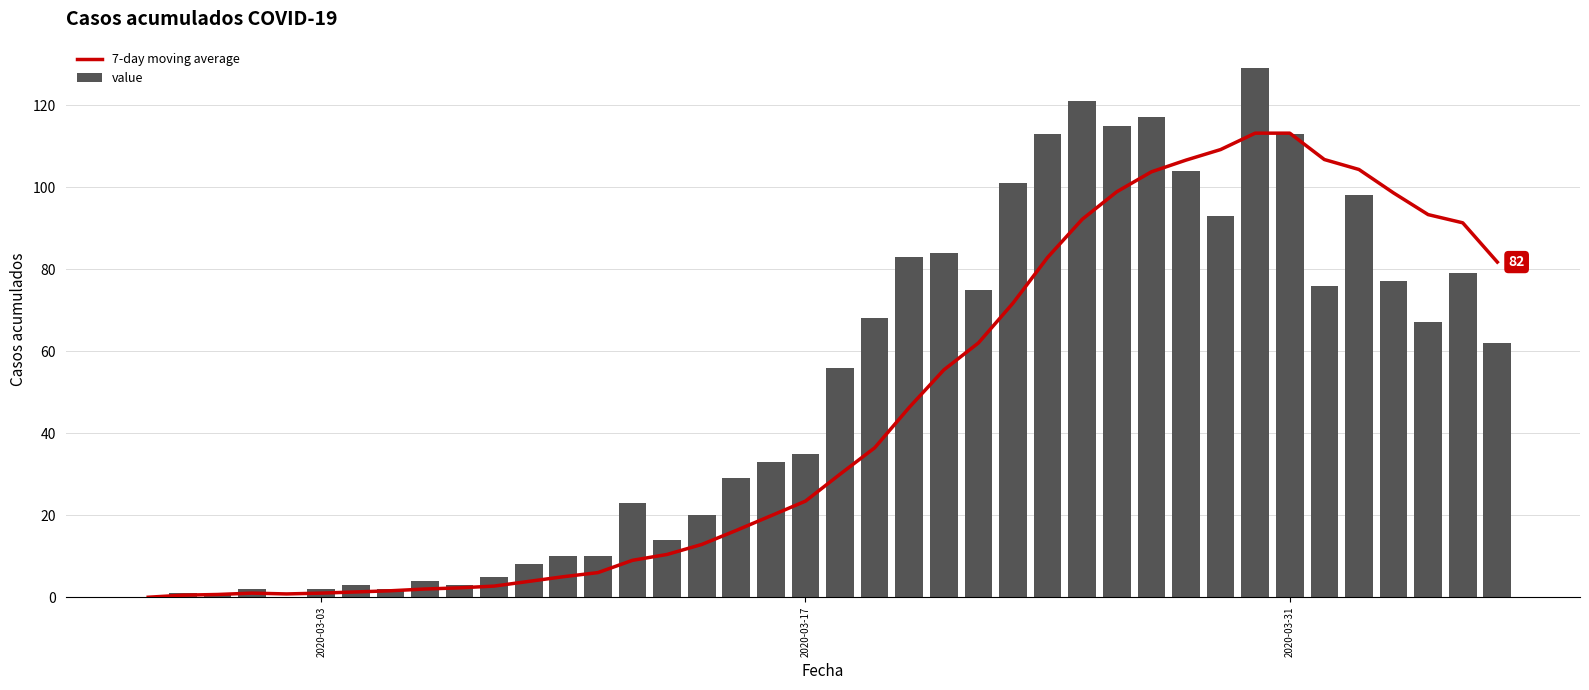

What is the highest value of the value series?

129